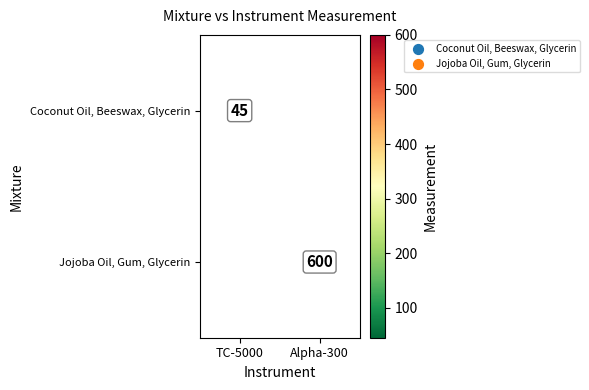

Is it true that Jojoba Oil, Gum, Glycerin equals 600 at Alpha-300?

True